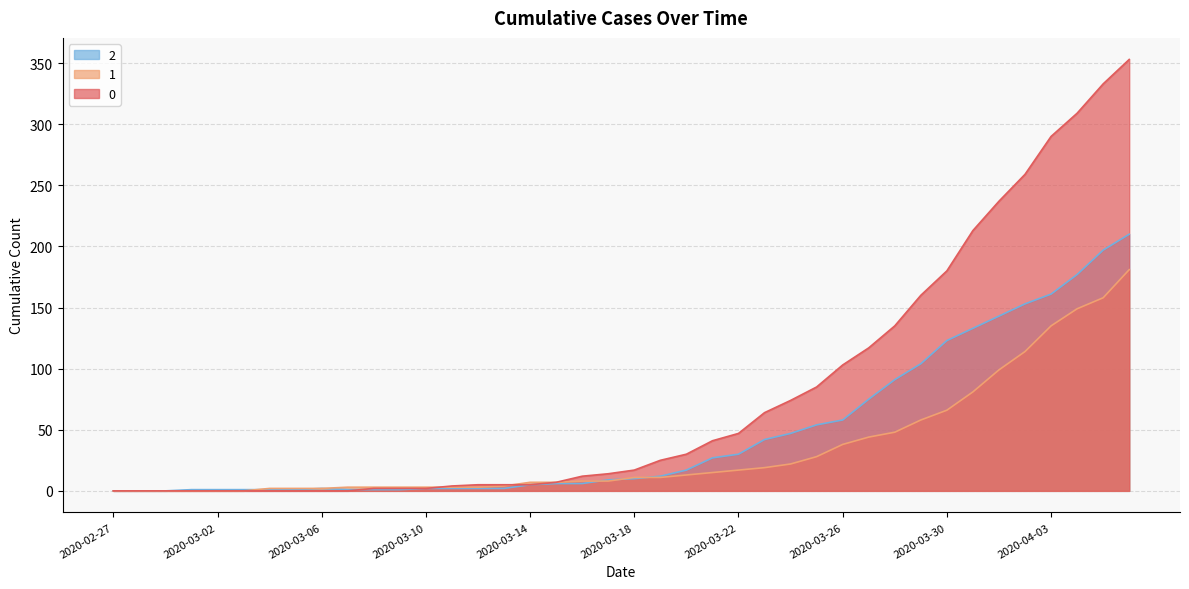

Reading right to left, transcribe all the data shown in this chart.

0: 353	333	309	290	259	237	213	180	160	135	117	103	85	74	64	47	41	30	25	17	14	12	7	5	5	5	4	2	2	2	0	0	0	0	0	0	0	0	0	0
1: 181	158	149	135	114	99	81	66	58	48	44	38	28	22	19	17	15	13	11	11	8	8	7	7	4	3	3	3	3	3	3	2	2	2	0	0	0	0	0	0
2: 210	197	177	161	153	143	133	123	104	91	75	58	54	47	42	30	27	17	12	10	9	6	6	5	2	2	2	2	1	1	1	2	1	1	1	1	1	0	0	0